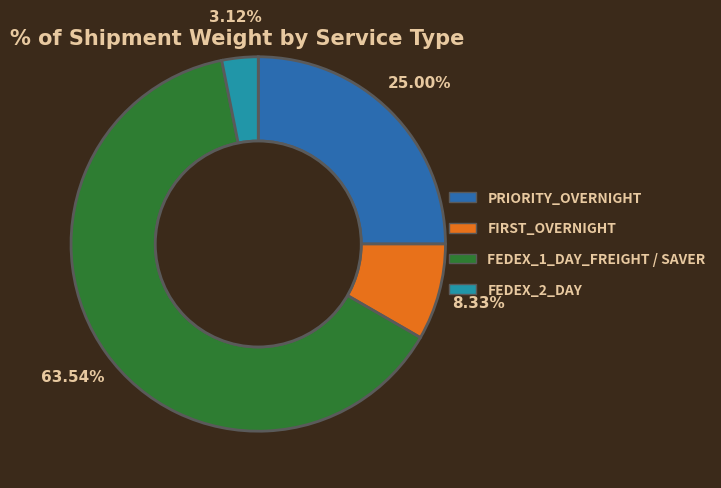

How many segments does this pie chart have?

4